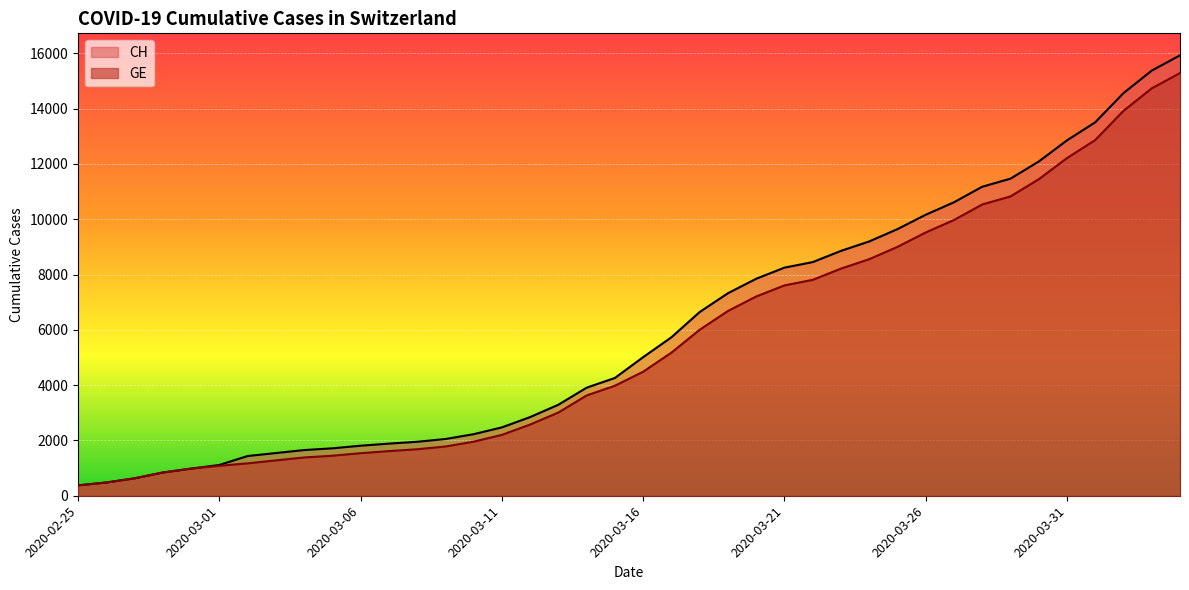

What position from the left is 2020-03-27?

32